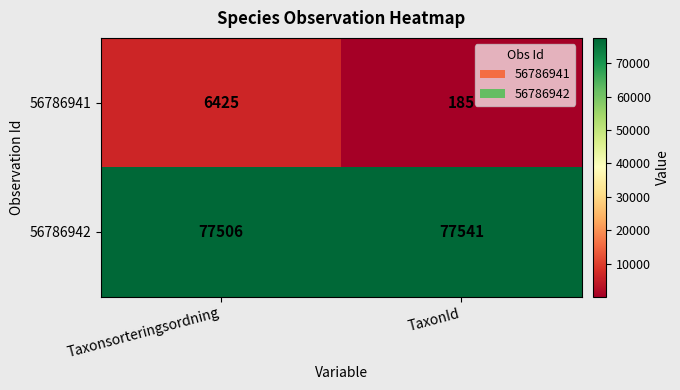

What is the minimum value shown in the chart?

185